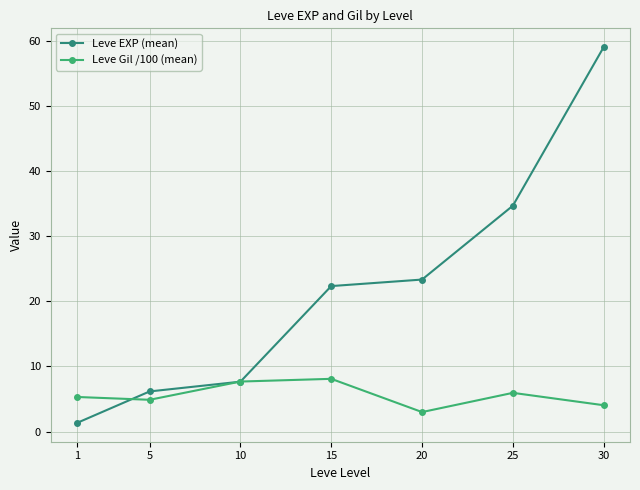

Is the value of Leve Gil /100 (mean) at 30 greater than the value of Leve EXP (mean) at 1?

Yes